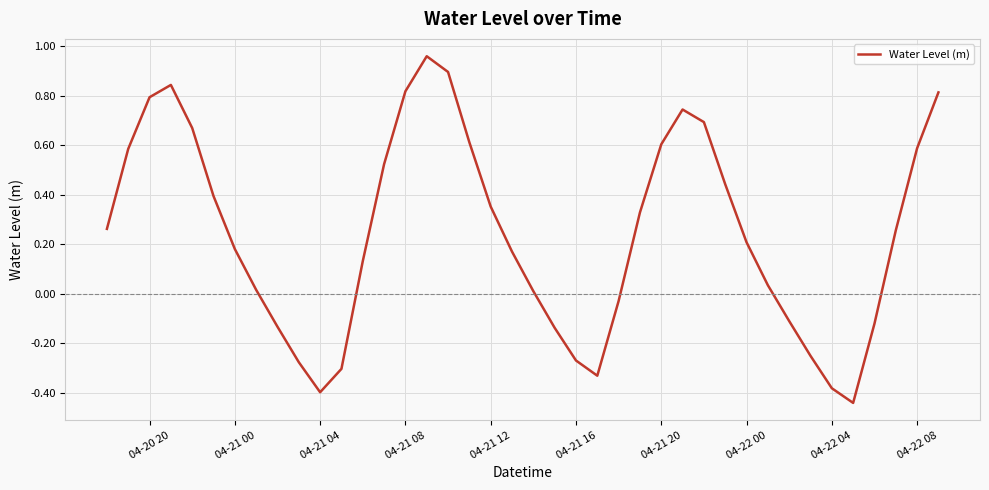

What is the difference between the maximum and minimum values?

1.4